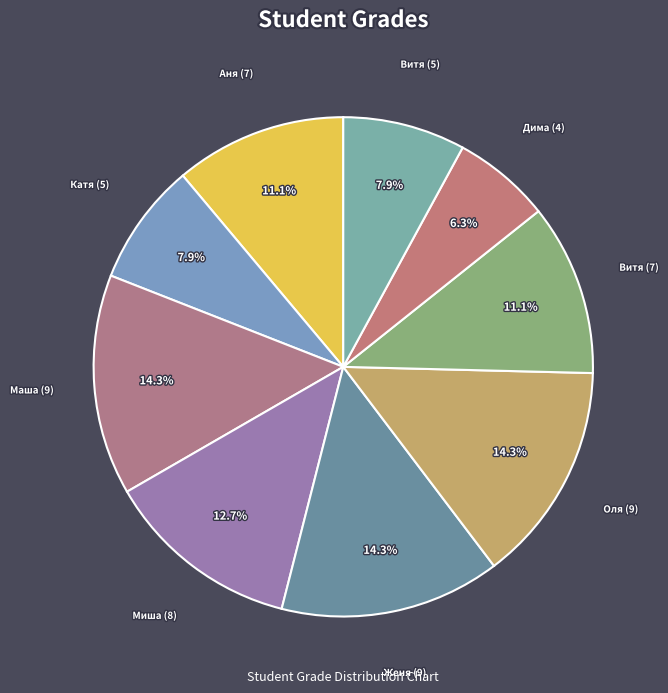

Is there a majority slice in this chart?

No